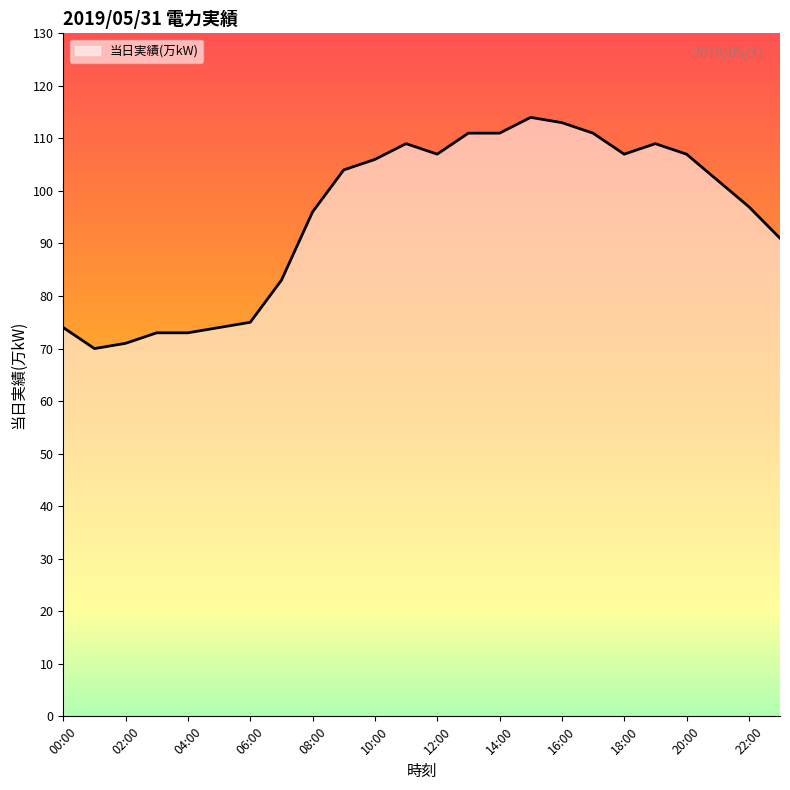

What is the difference between the maximum and second lowest values?

43